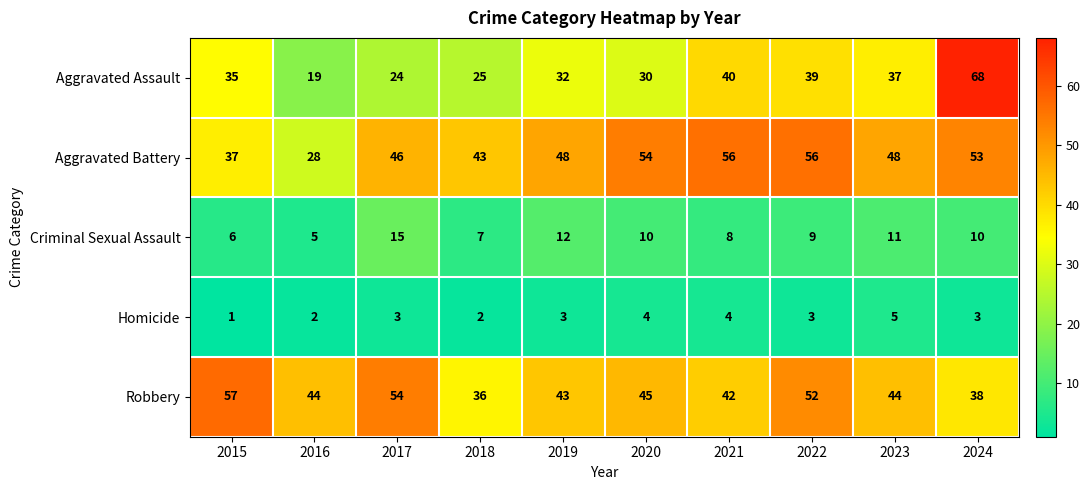

What is the sum of the Aggravated Assault values at 2023 and 2022?

76